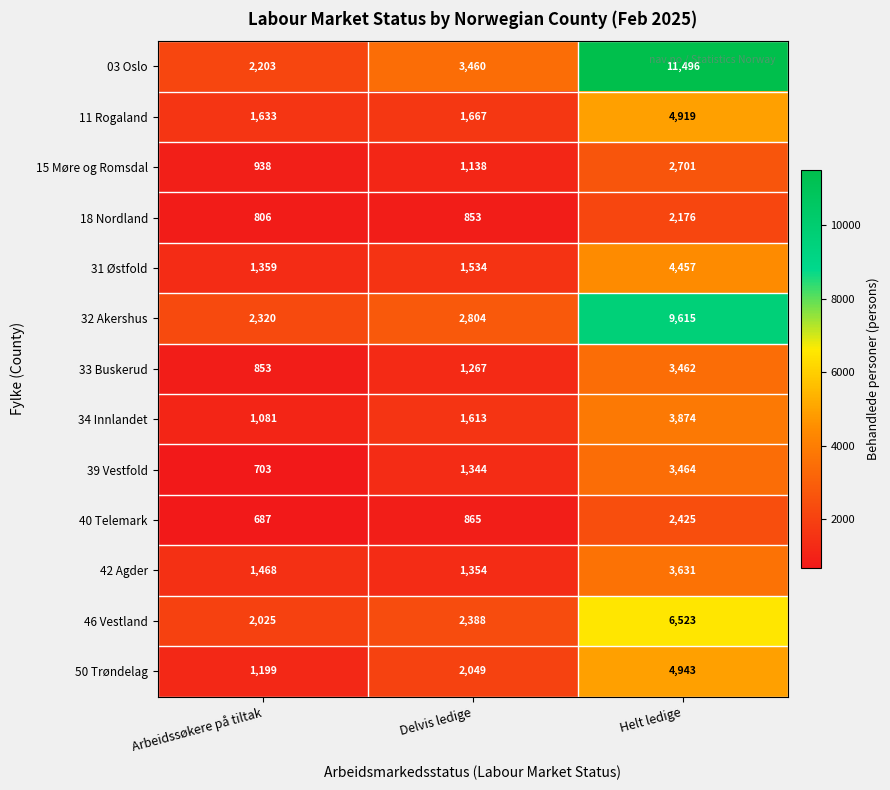

What is the total value across all series at Delvis ledige?

22336